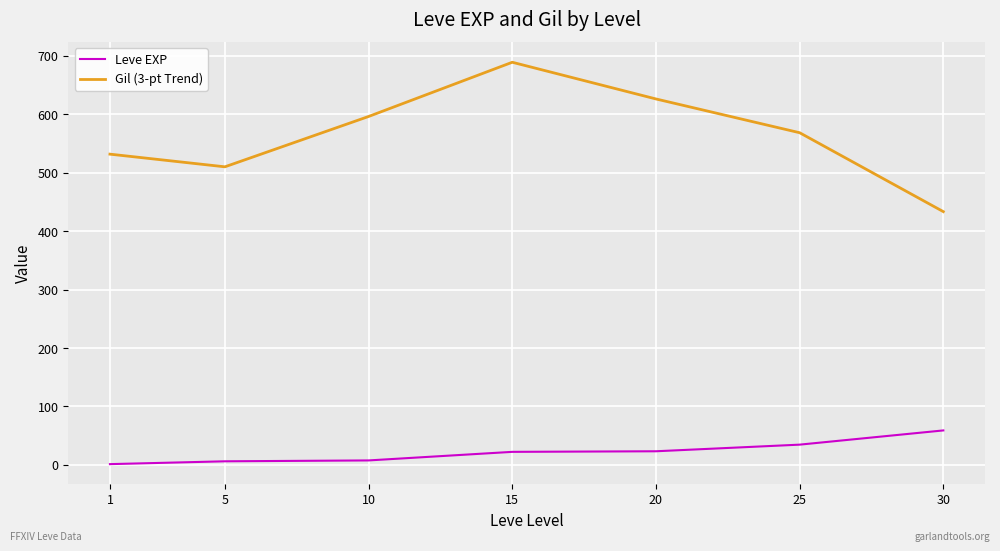

True or false: Gil (3-pt Trend) has a value of 626.1 at 20.

True